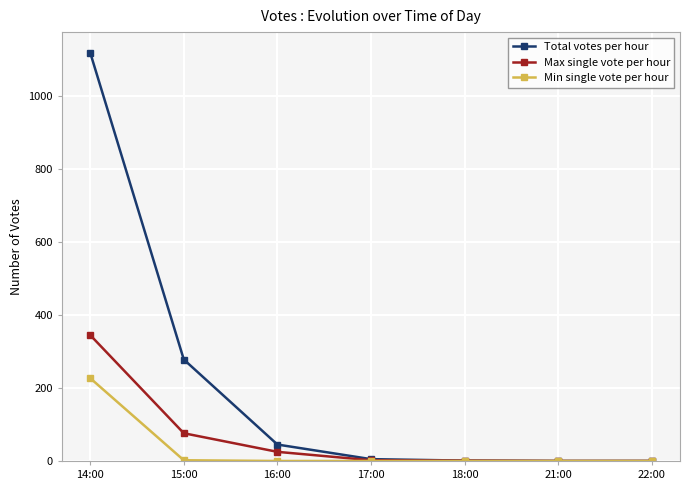

Between 14:00 and 22:00, which series saw the biggest shift?

Total votes per hour